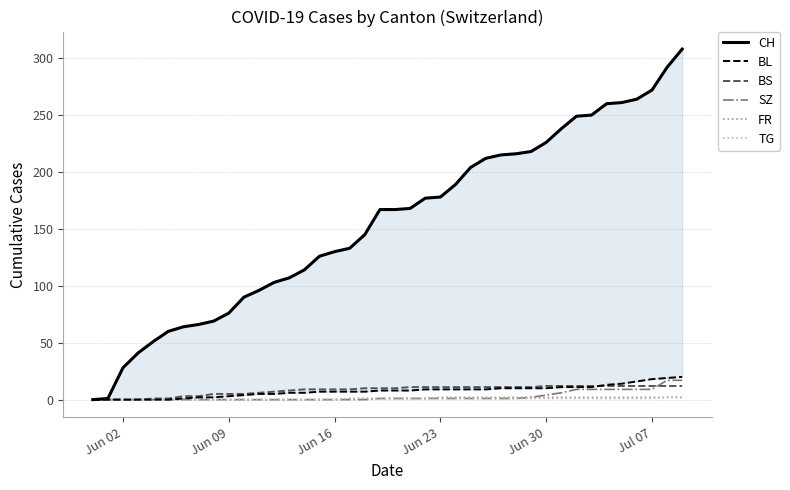

Rank the series by their maximum value, from highest to lowest.

CH, BL, SZ, BS, FR, TG